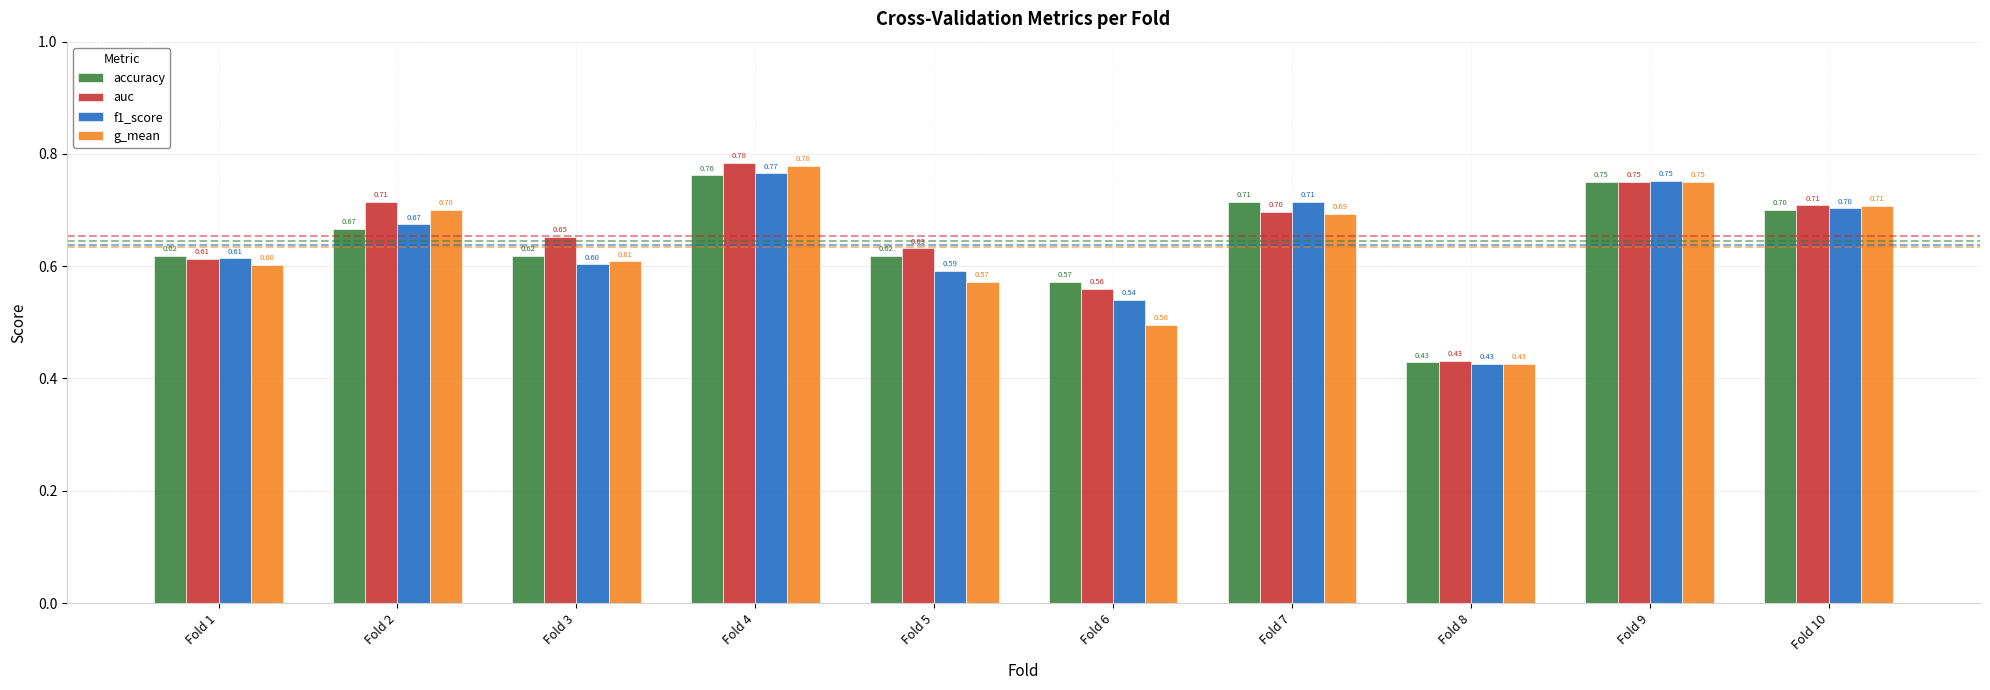

The auc series shows 0.2 at Fold 1. True or false?

False